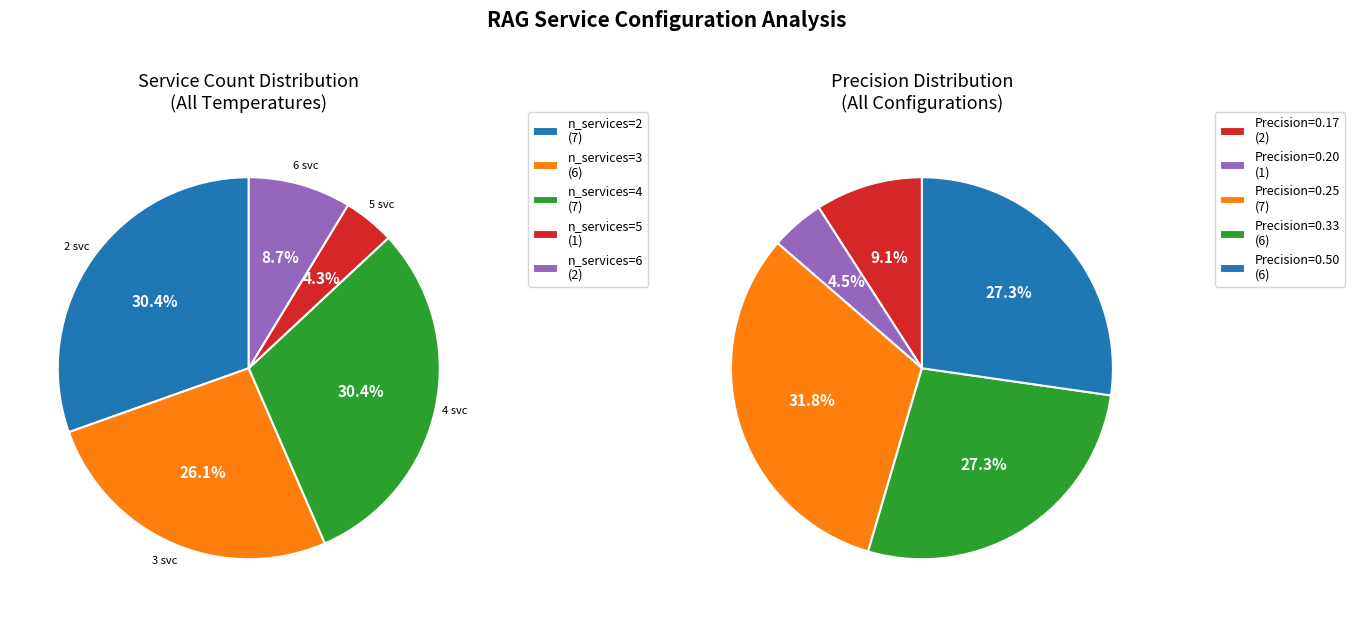

To the nearest percent, what is the average slice percentage?

20%